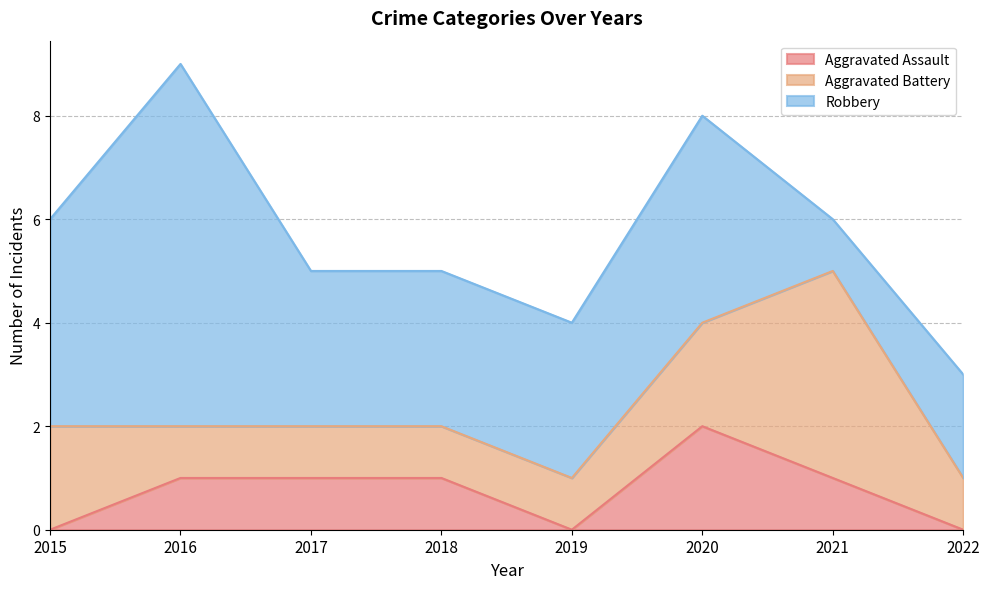

Reading left to right, list all the values displayed in this chart.

Aggravated Assault: 0	1	1	1	0	2	1	0
Aggravated Battery: 2	1	1	1	1	2	4	1
Robbery: 4	7	3	3	3	4	1	2